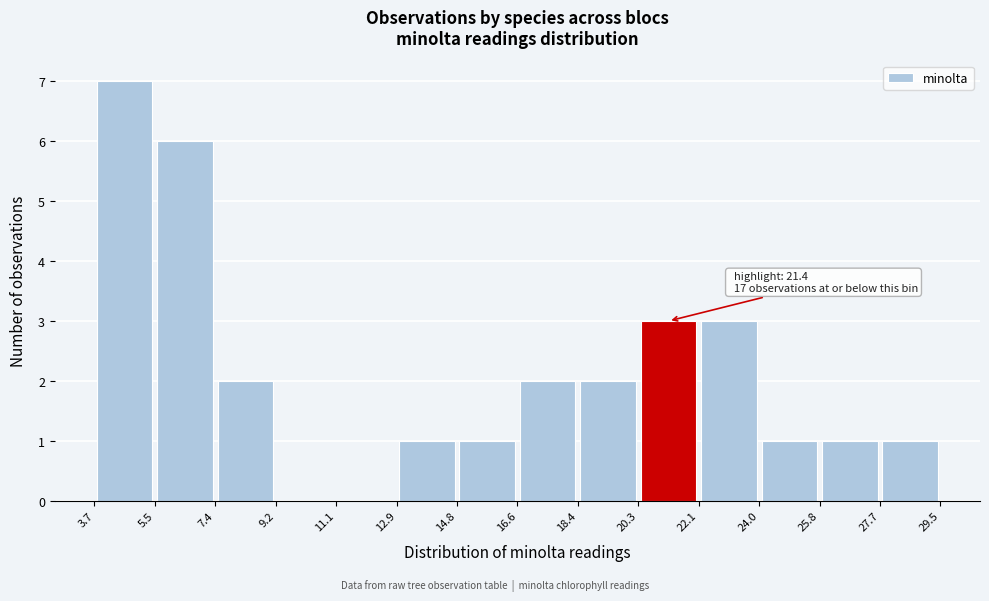

Which range on the x-axis has the tallest bar?

3.7 to 5.5